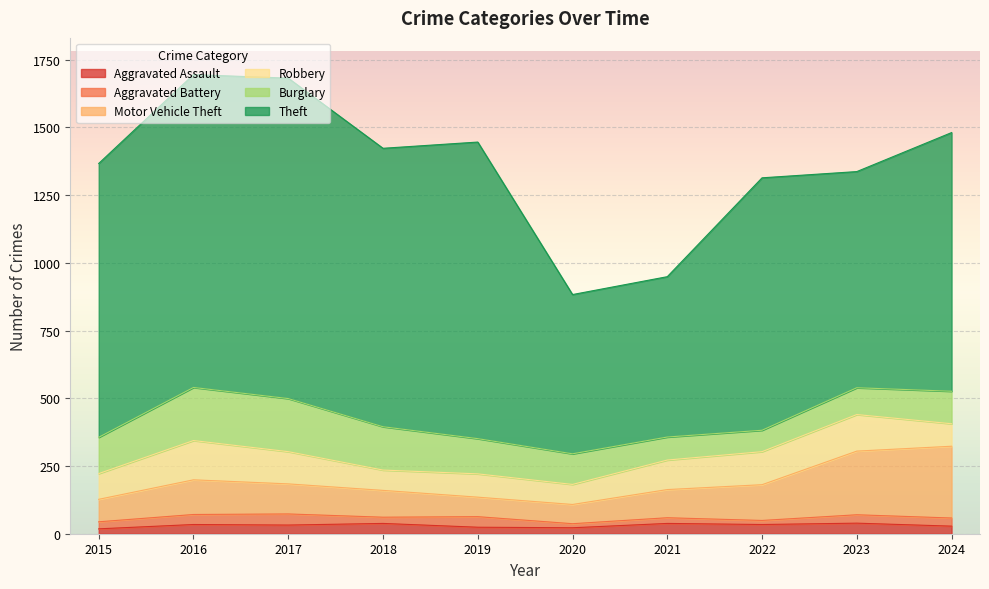

Where is Robbery nearest to the value 109?

2021